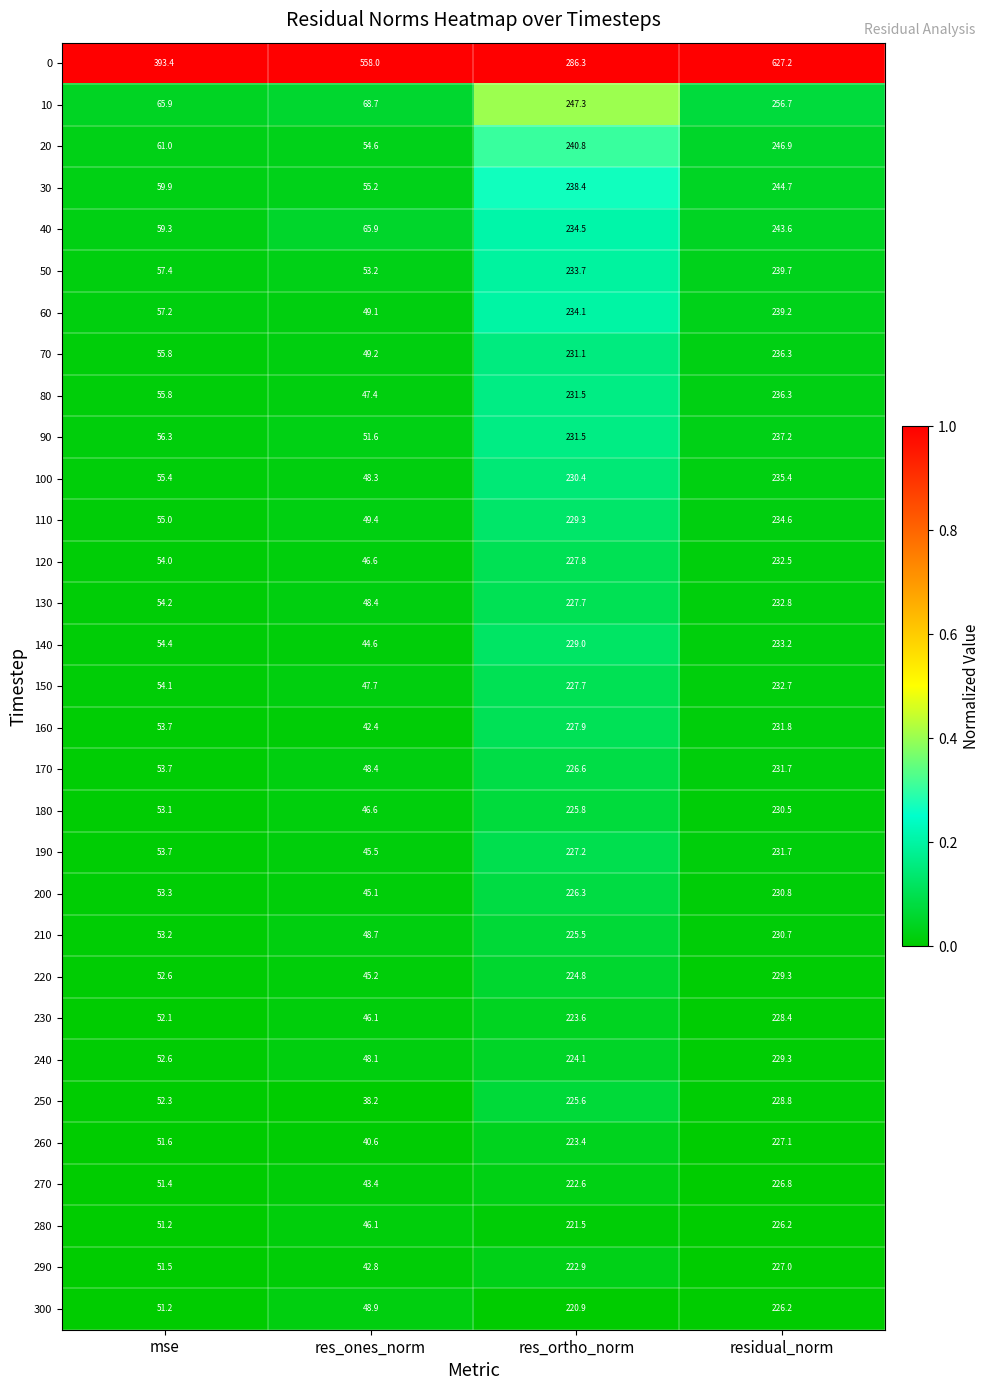

Count the number of categories in the chart.

4